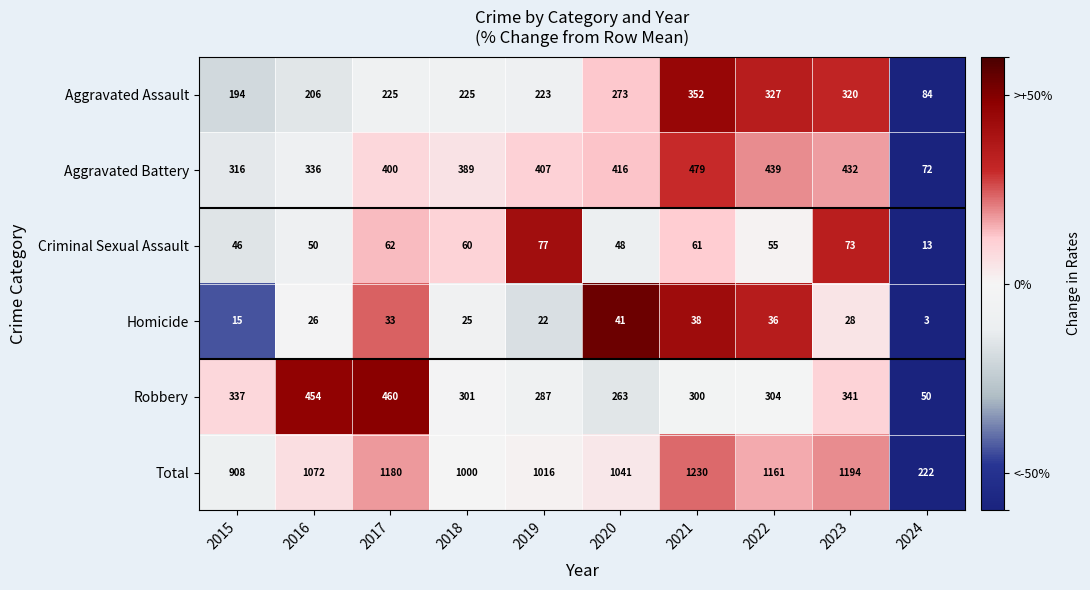

Where does the Robbery series first go above 304?

2015